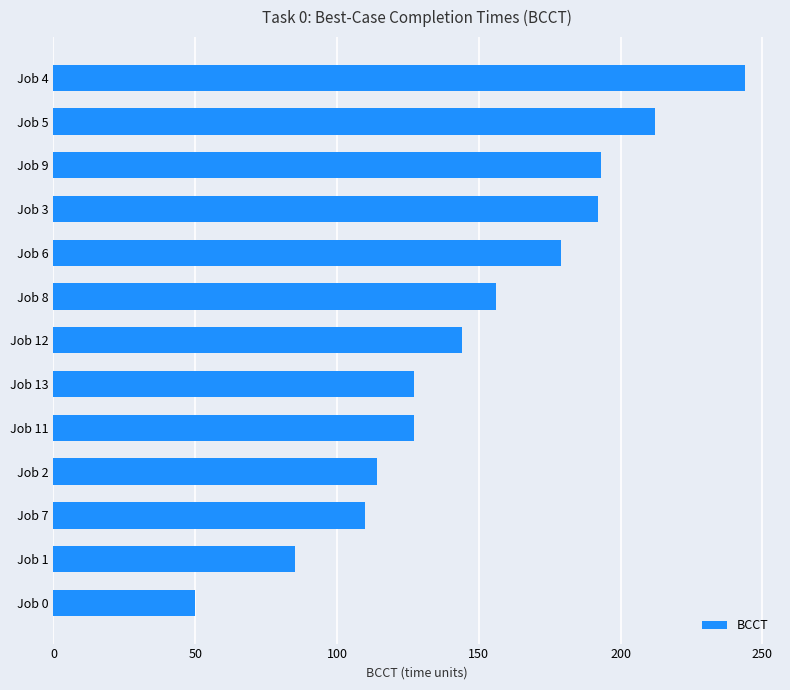

What is the change in value from Job 2 to Job 5?

+98